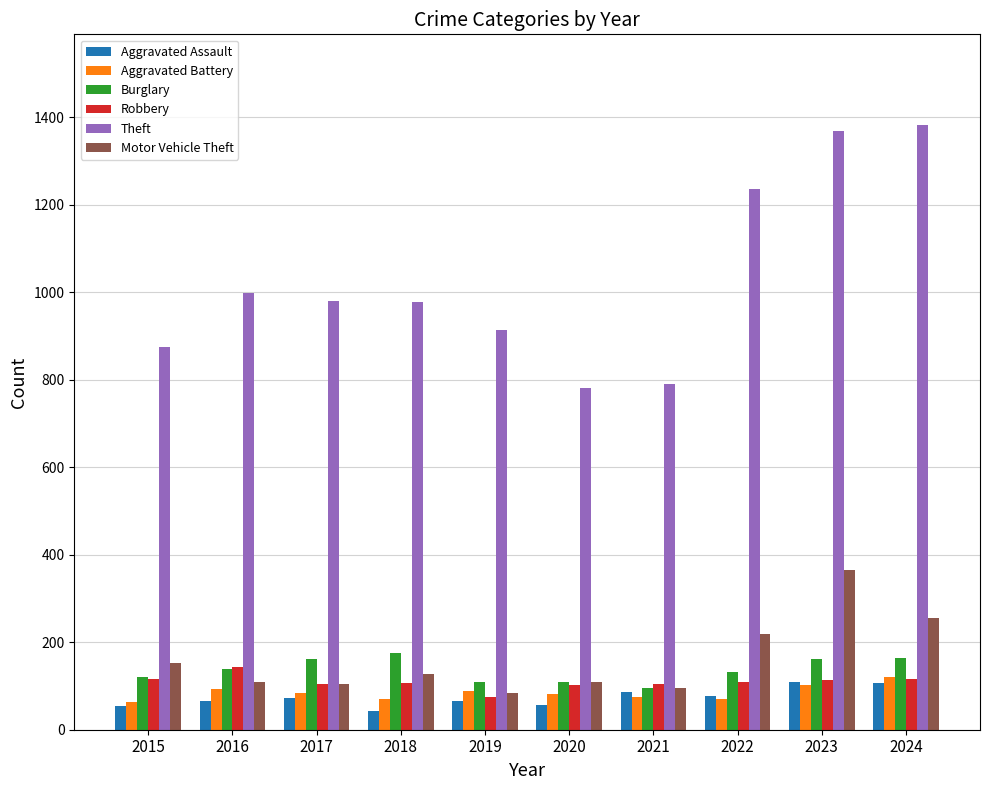

Count the number of data series in this chart.

6